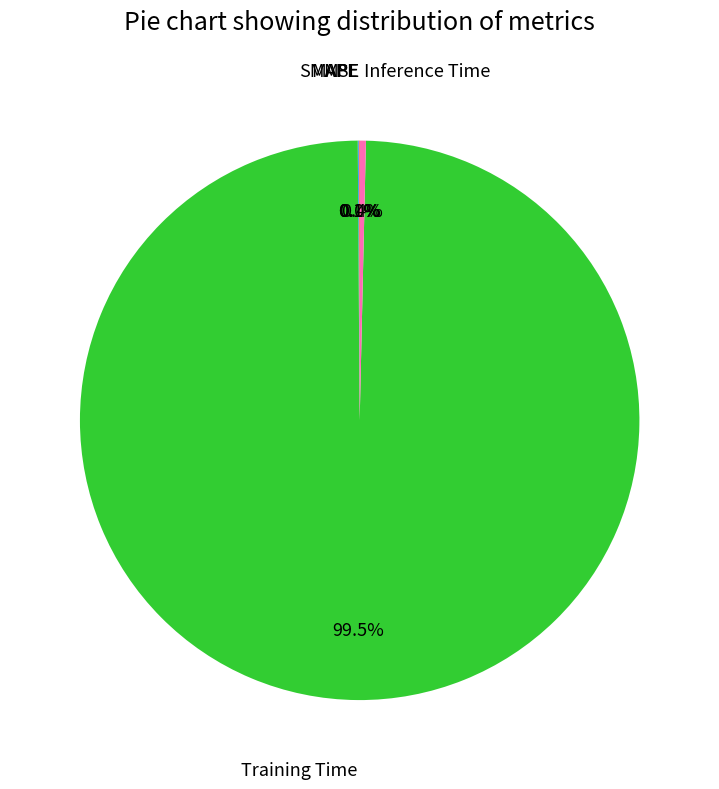

Is there any slice that represents more than half of the pie?

Yes